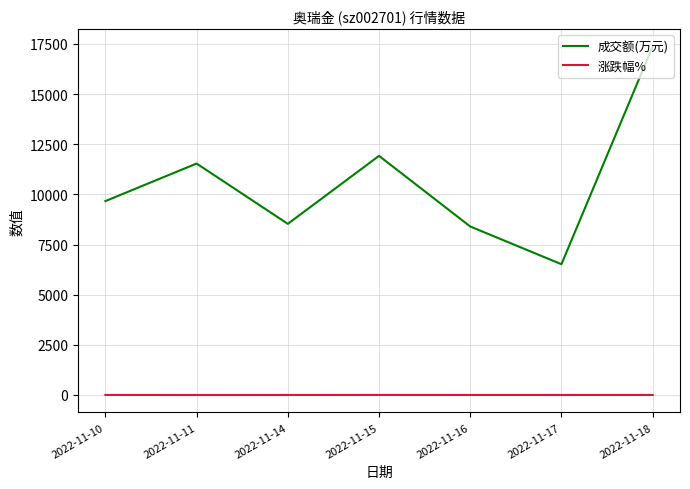

Which series has the largest total across all categories?

成交额(万元)